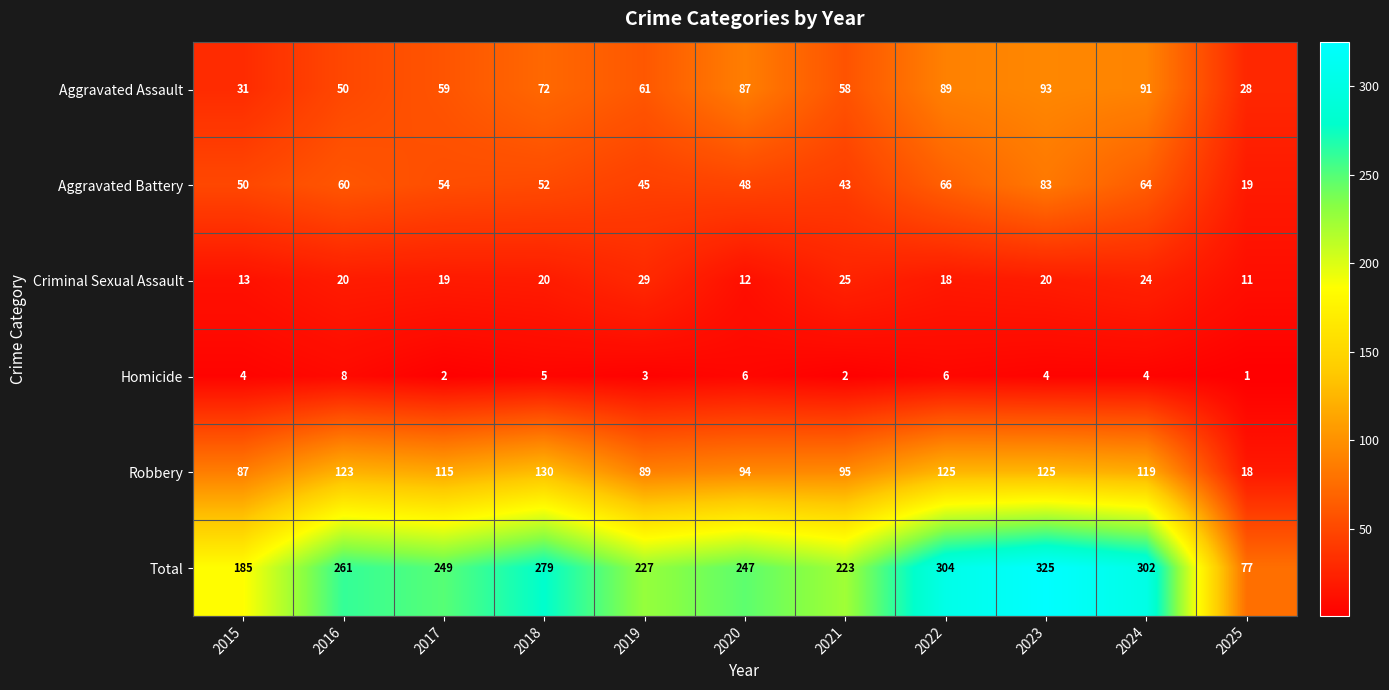

Which category has the highest value in the Criminal Sexual Assault series?

2019